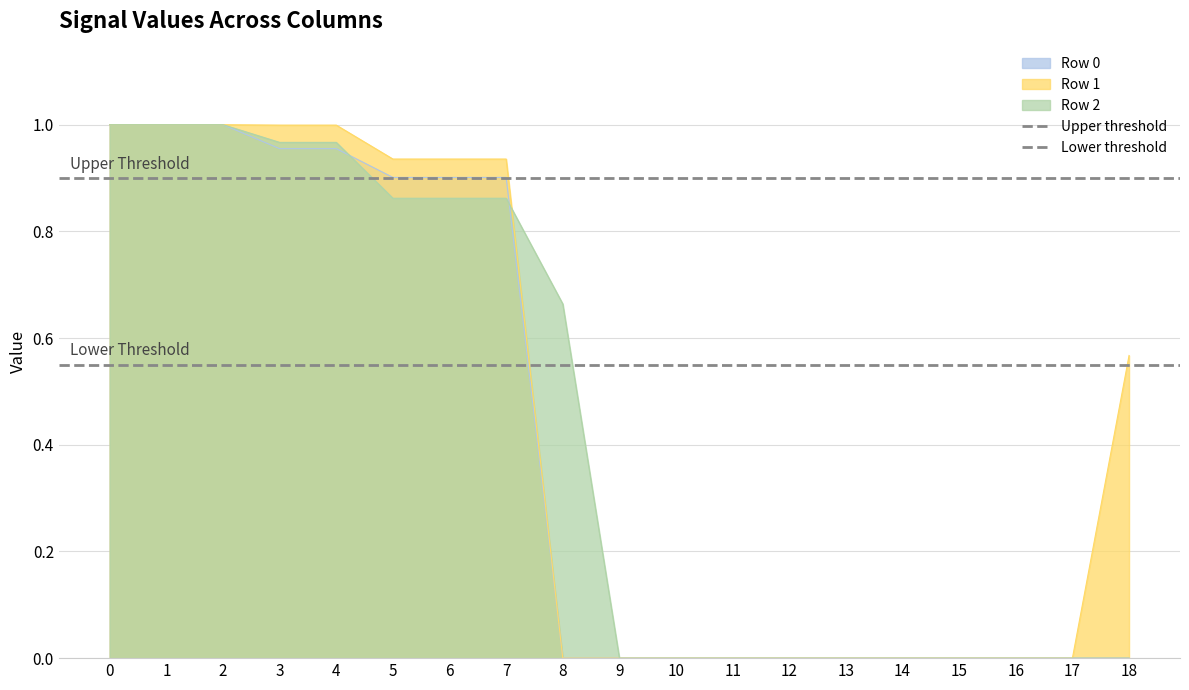

The Row 0 series shows 1.8 at 0. True or false?

False